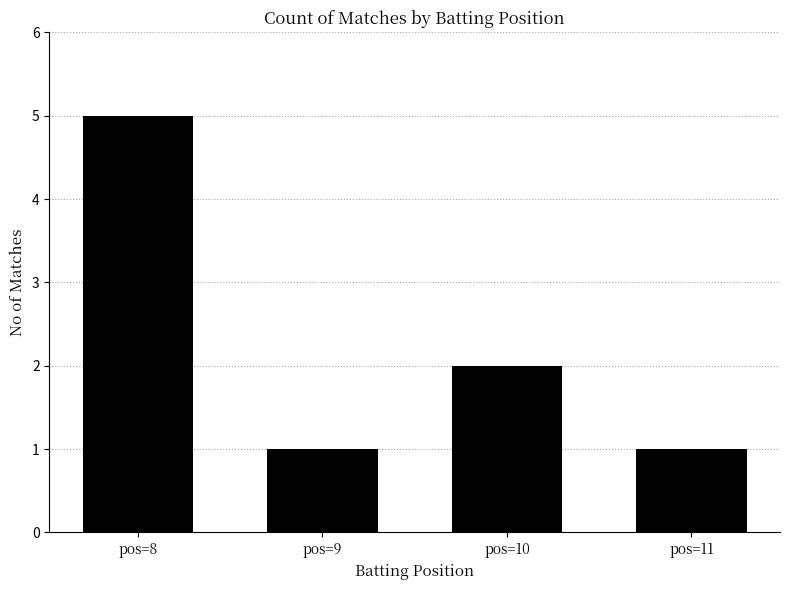

What is the change in value from pos=10 to pos=11?

-1